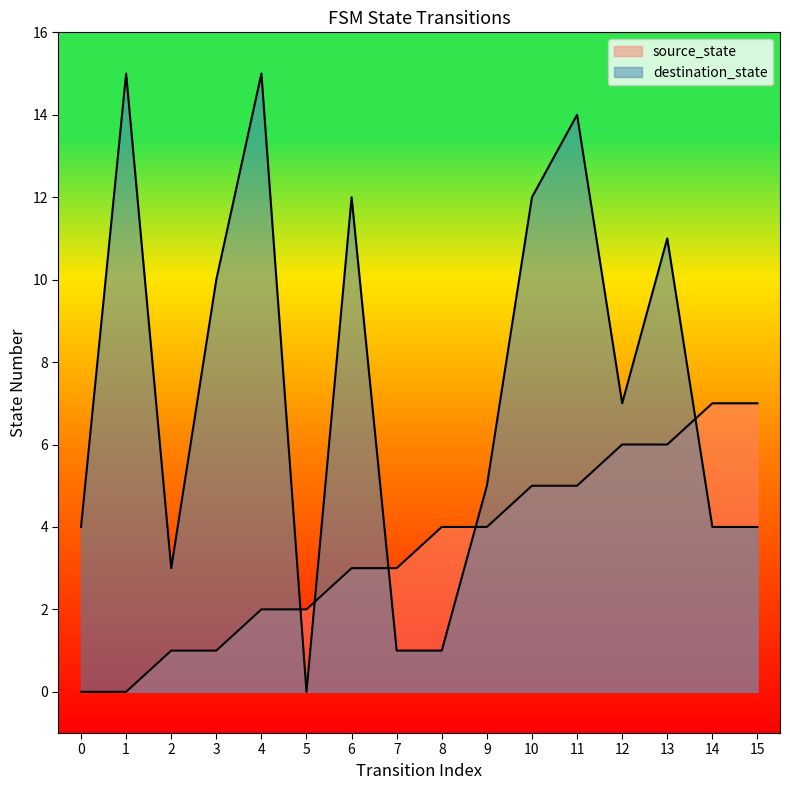

What is the total value across all series at 10?

17